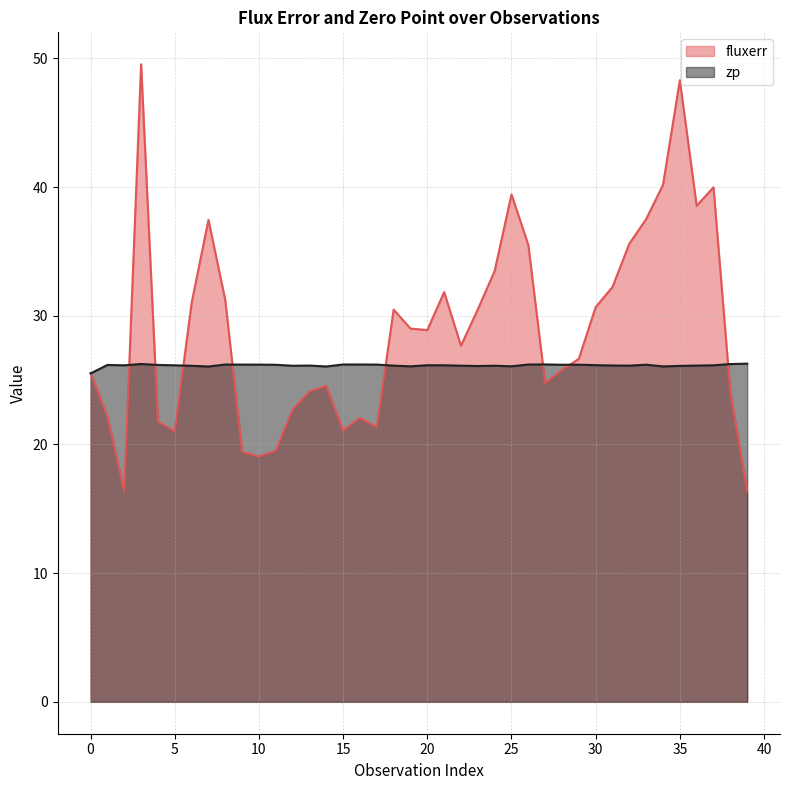

What is the approximate value of zp at 31?

26.1